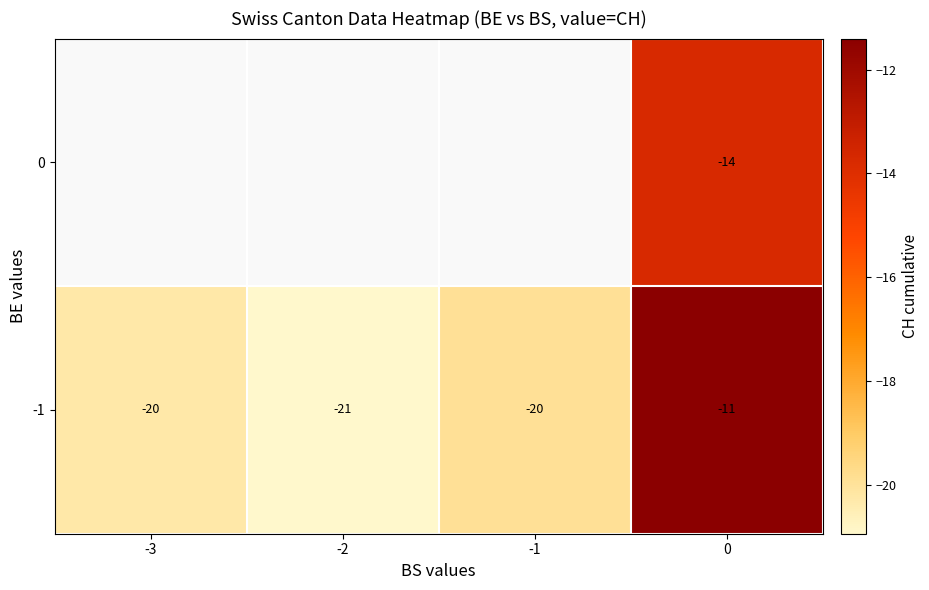

Is it true that -1 equals -2.9 at 0?

False